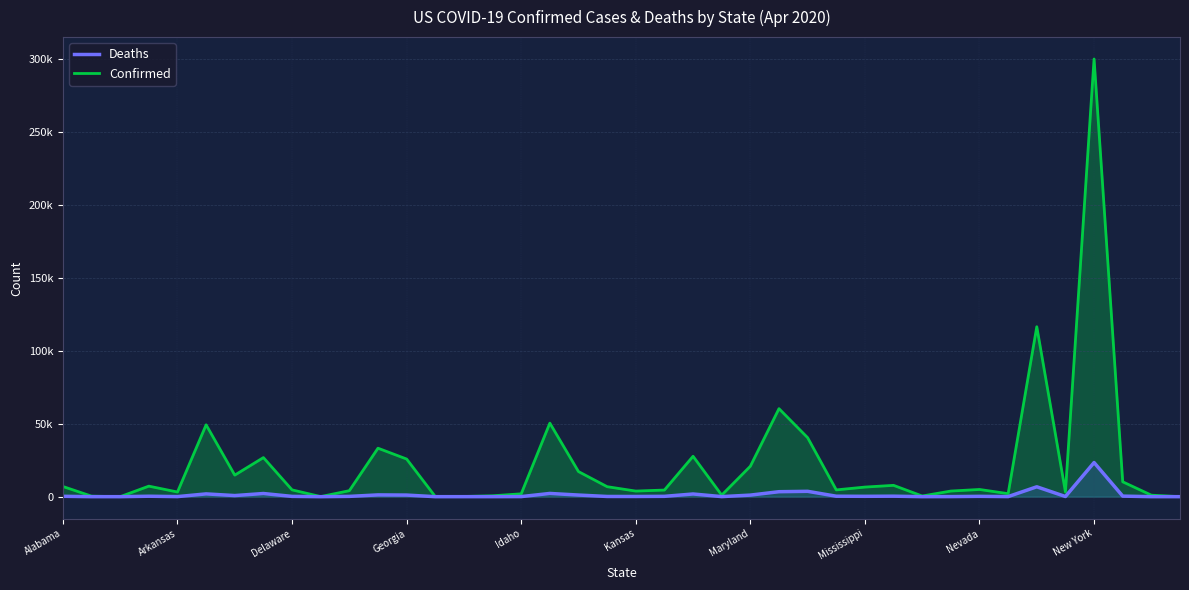

List the series in order of their overall mean, lowest first.

Deaths, Confirmed